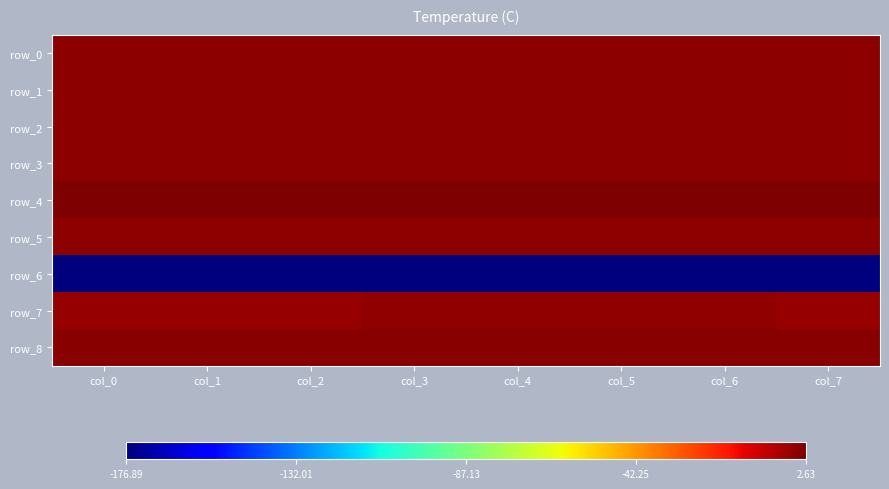

How many data points does each series have?

8